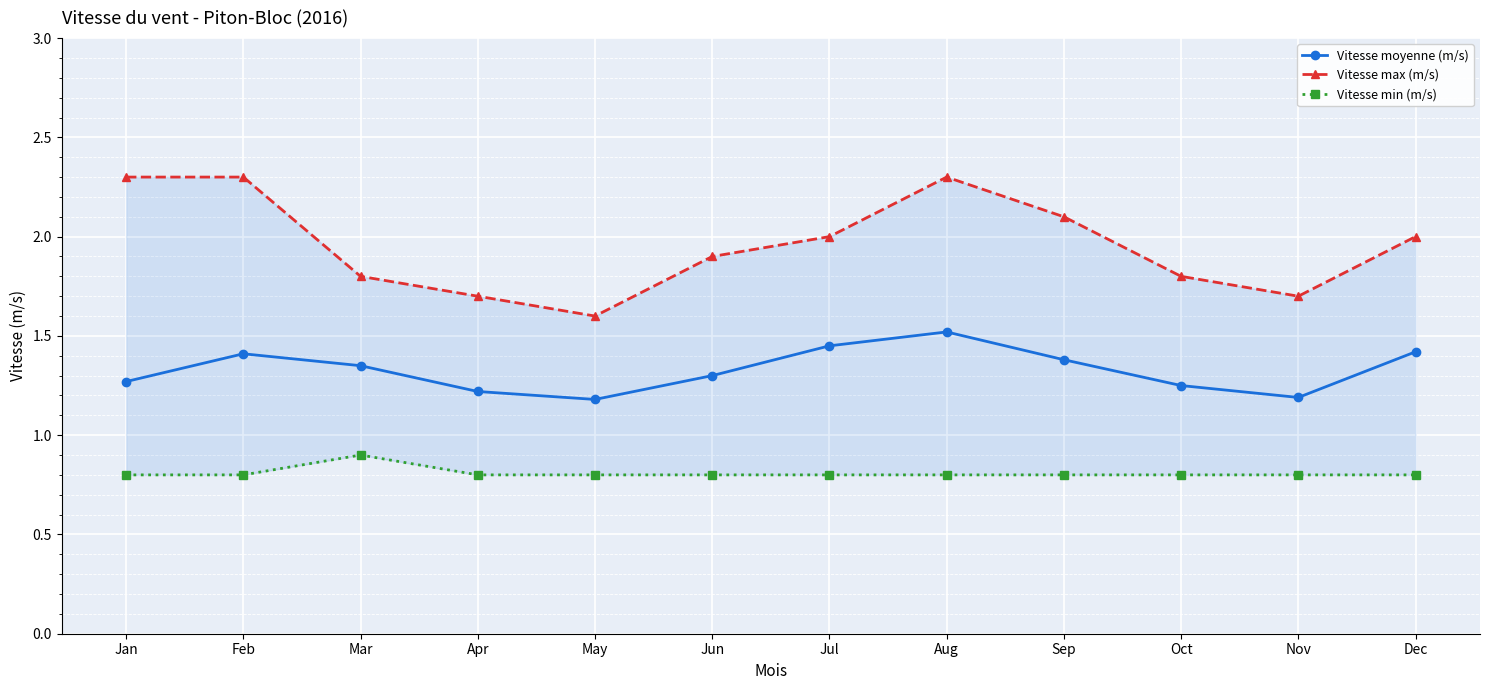

List the series in order of their peak value, lowest first.

Vitesse min (m/s), Vitesse moyenne (m/s), Vitesse max (m/s)